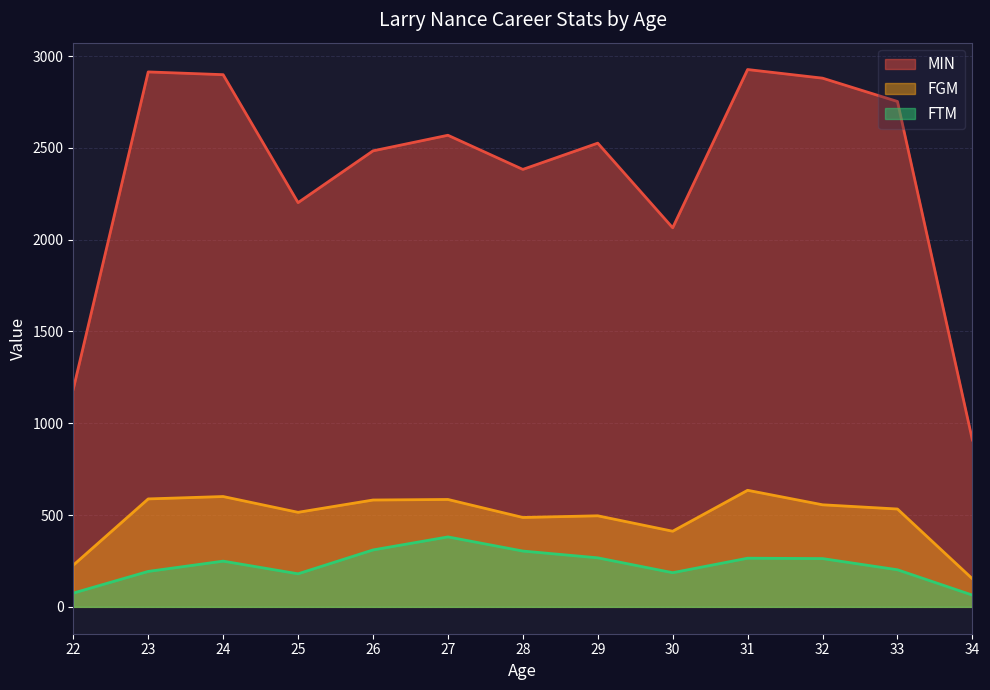

True or false: MIN and FTM intersect in this chart.

False